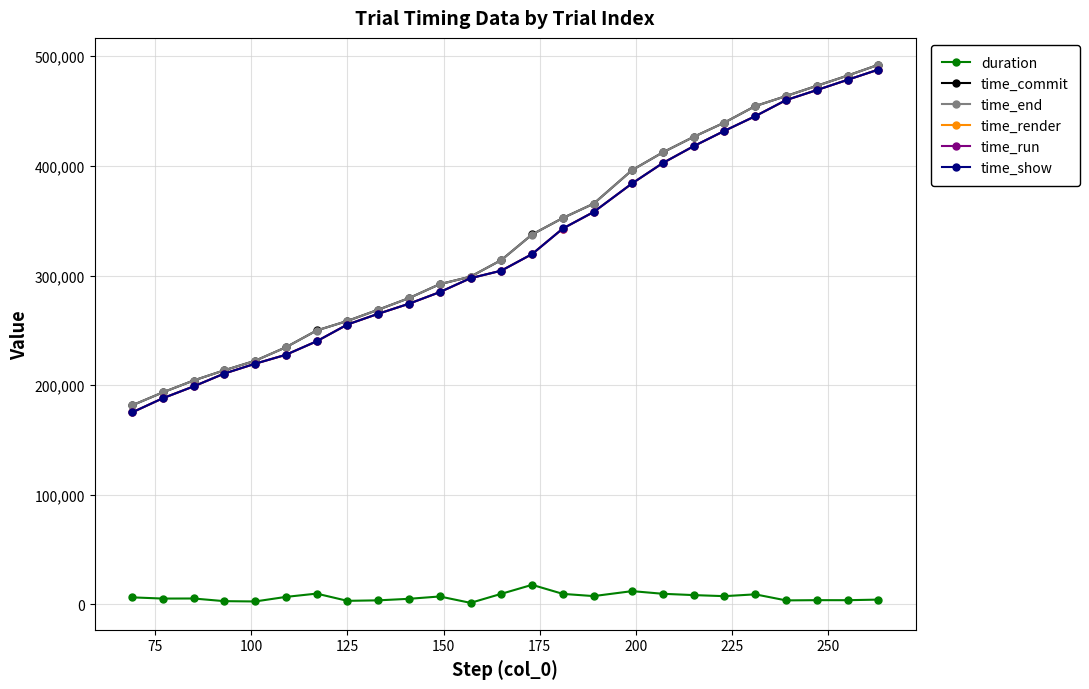

True or false: time_end has more than 2 interior local peaks.

False